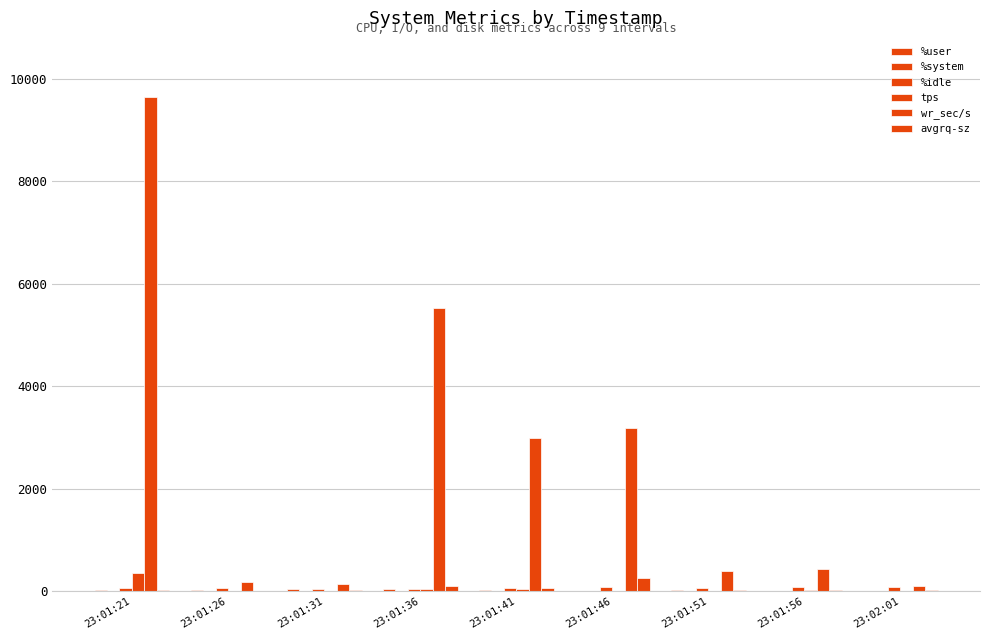

What is the difference between the highest and lowest values at 23:02:01?

106.9